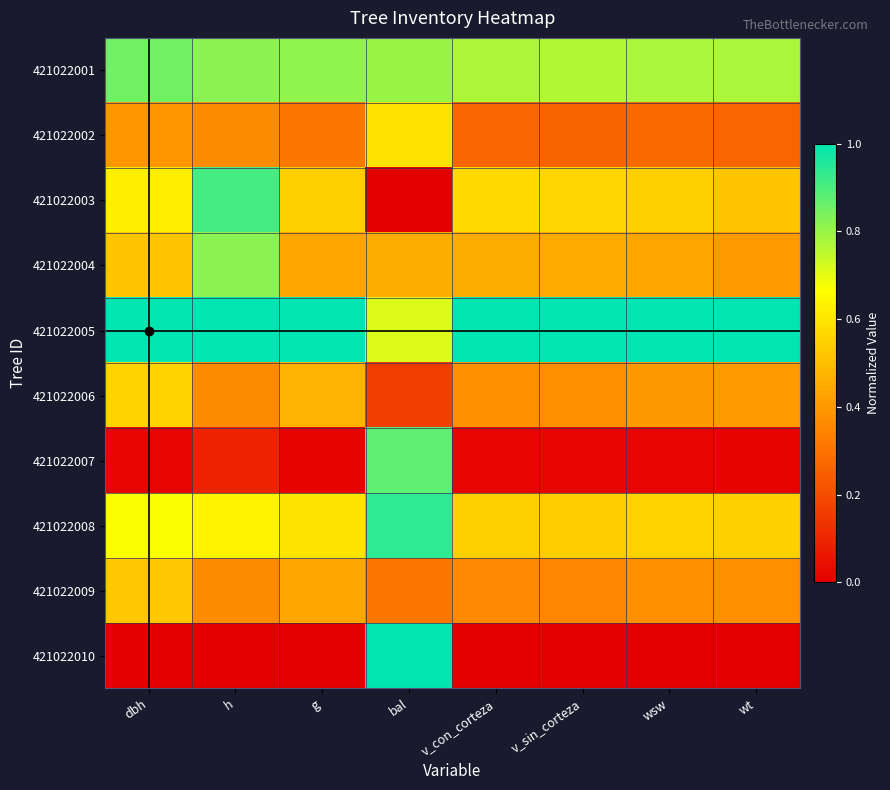

Which series has the largest total across all categories?

421022005